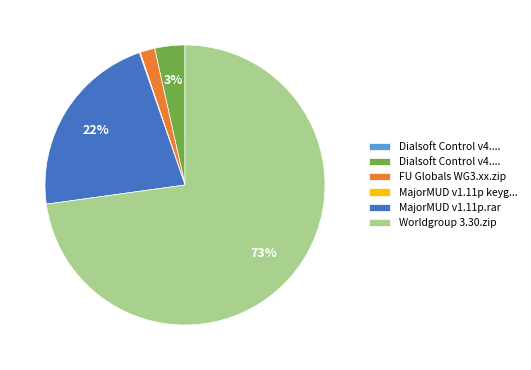

Is there any slice that represents more than half of the pie?

Yes